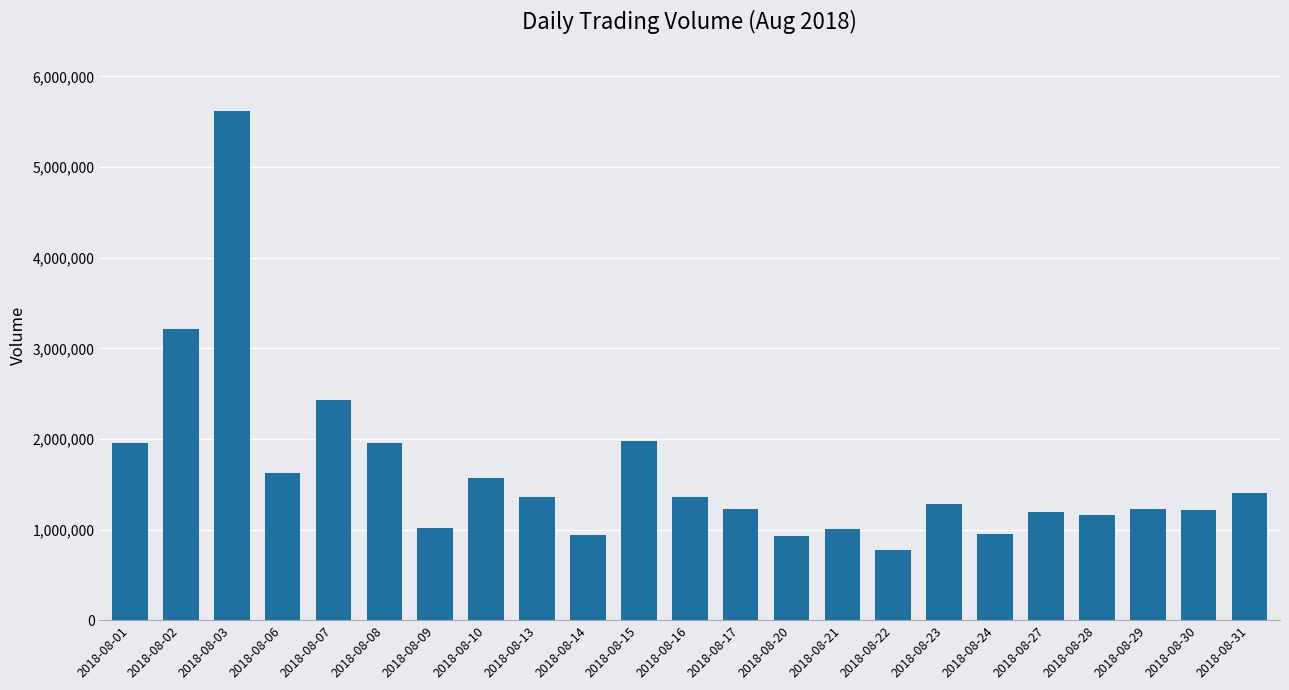

How many data points are less than 1287081?

11